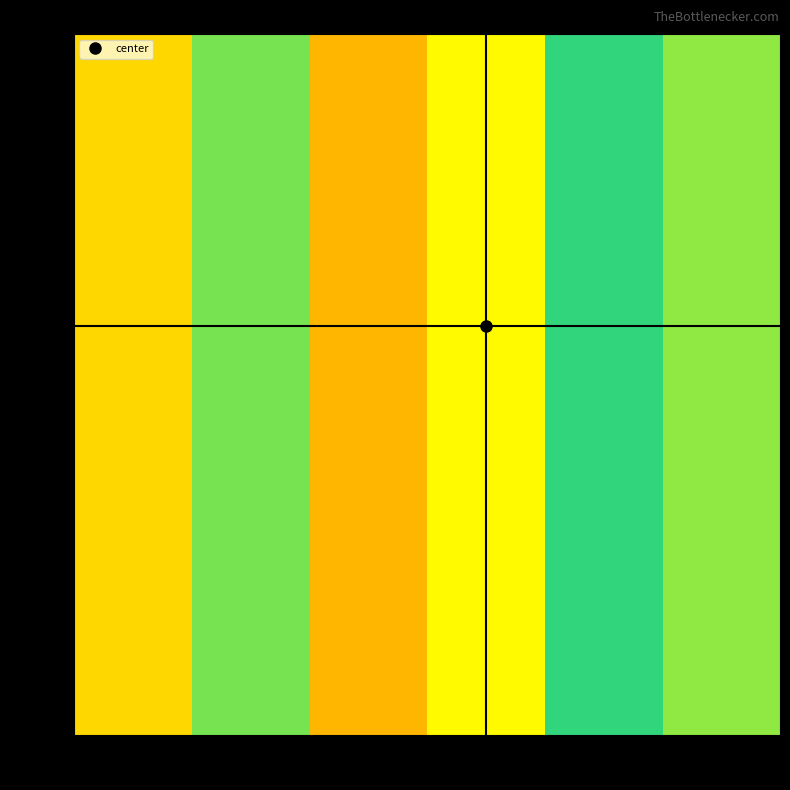

Reading left to right, transcribe all the data shown in this chart.

inst 3: 89=3930.0	2.3k=3936.1	2.6k=3929.1	3.8k=3930.9	4.4k=3935.2	5.4k=3936.4
inst 2: 89=3930.0	2.3k=3936.1	2.6k=3929.1	3.8k=3930.9	4.4k=3935.2	5.4k=3936.4
inst 1: 89=3930.0	2.3k=3936.1	2.6k=3929.1	3.8k=3930.9	4.4k=3935.2	5.4k=3936.4
inst 4: 89=3930.0	2.3k=3936.1	2.6k=3929.1	3.8k=3930.9	4.4k=3935.2	5.4k=3936.4
inst 0: 89=3930.0	2.3k=3936.1	2.6k=3929.1	3.8k=3930.9	4.4k=3935.2	5.4k=3936.4
inst 5: 89=3930.0	2.3k=3936.1	2.6k=3929.1	3.8k=3930.9	4.4k=3935.2	5.4k=3936.4